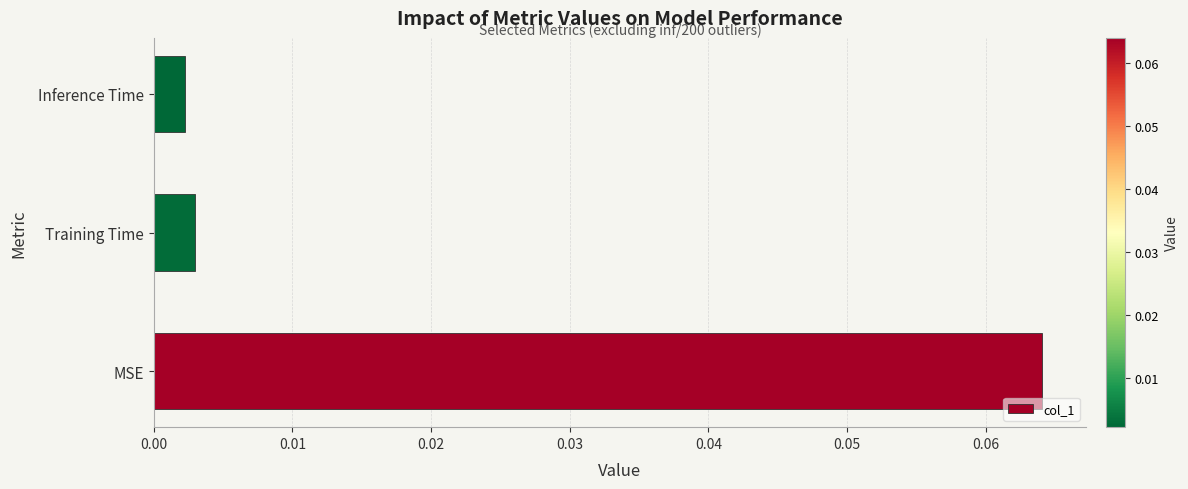

Which category has the highest value across all series?

MSE